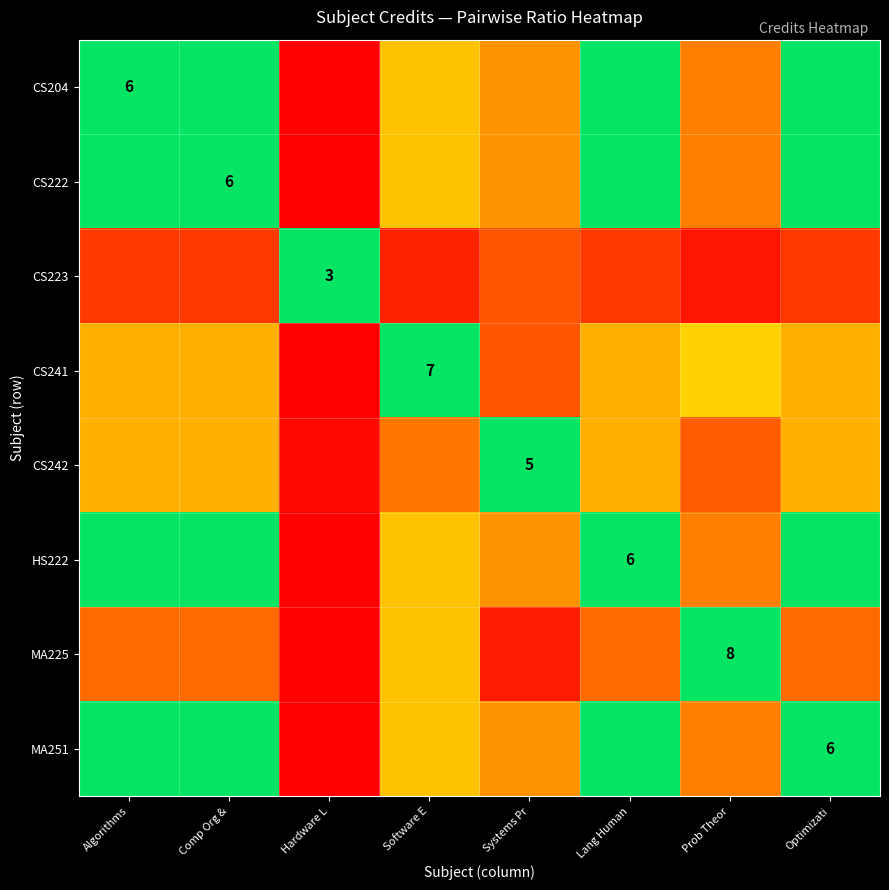

At which category is the sum across all series the highest?

Hardware L